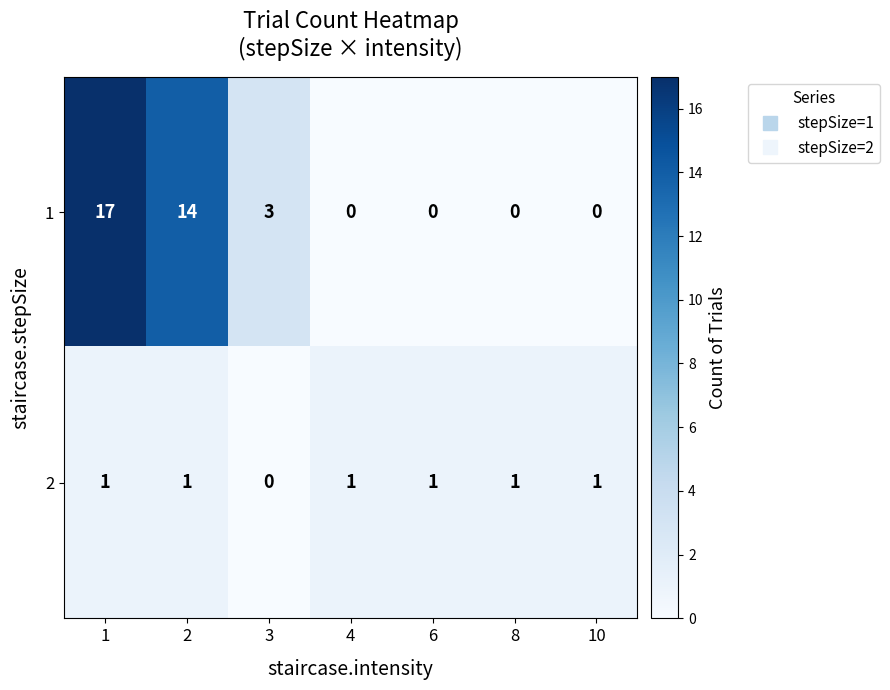

The value of 1 at 1 is 17. True or false?

True